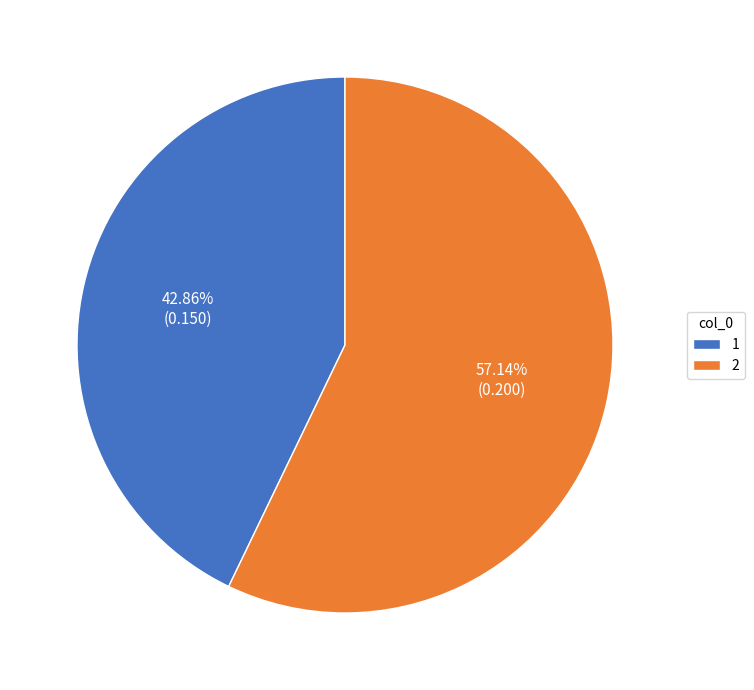

To the nearest percent, what percentage of the pie is 2?

57%